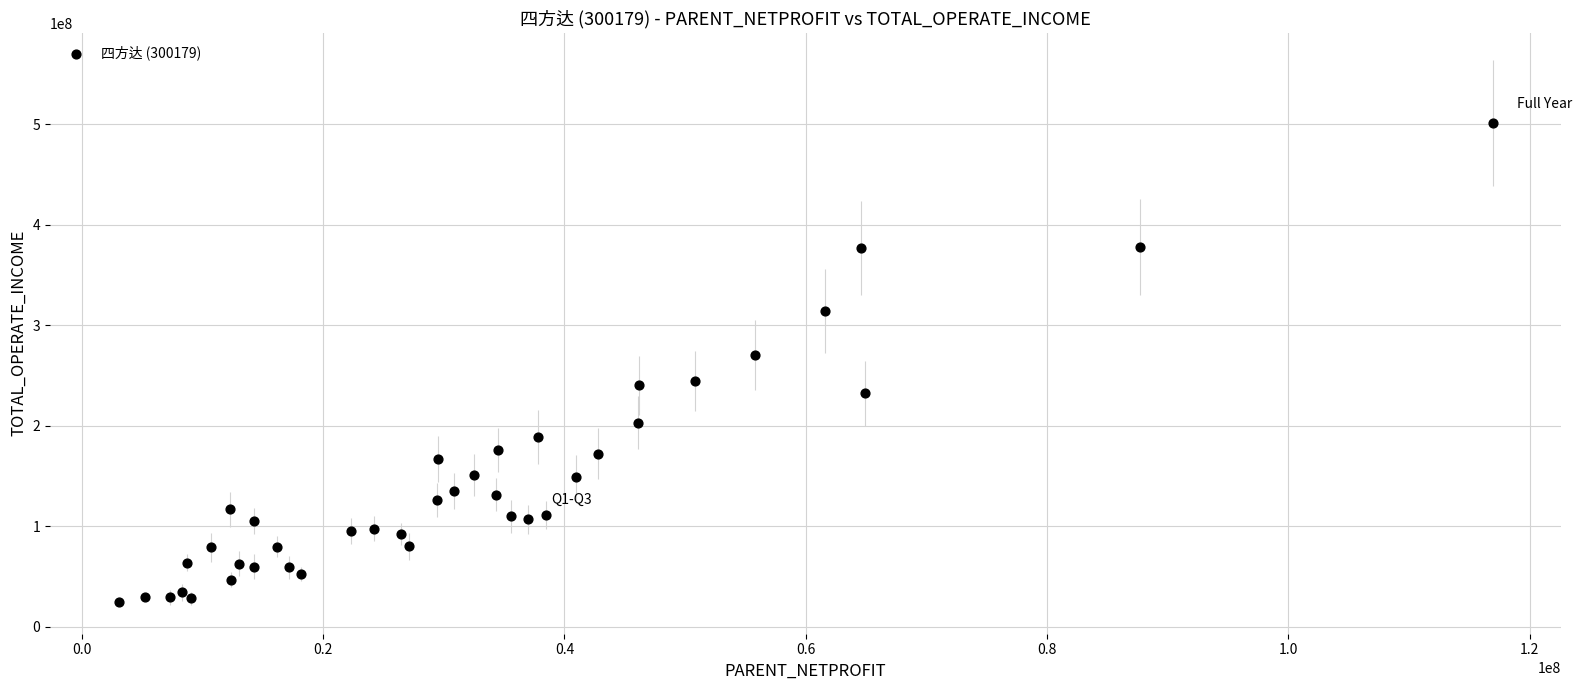

What Y value in the scatter plot is closest to 263158535?

270492737.0